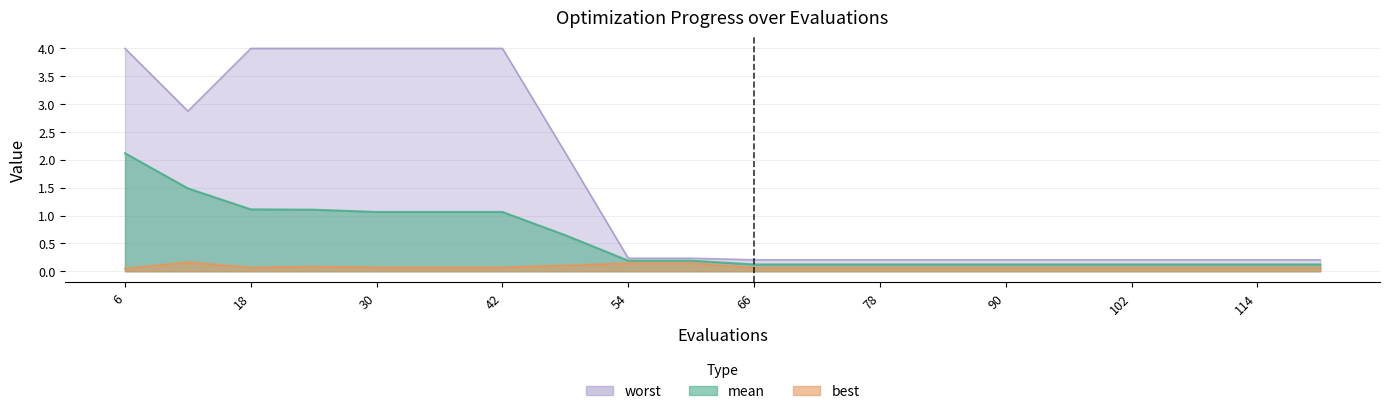

Which has a higher value, 84 or 90?

84